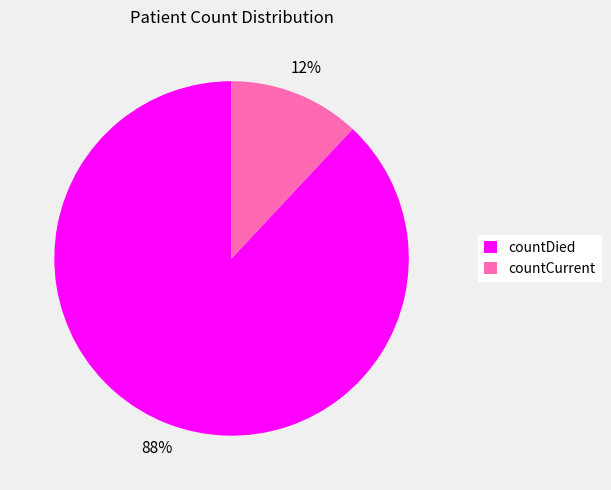

Which slice is the largest?

countDied